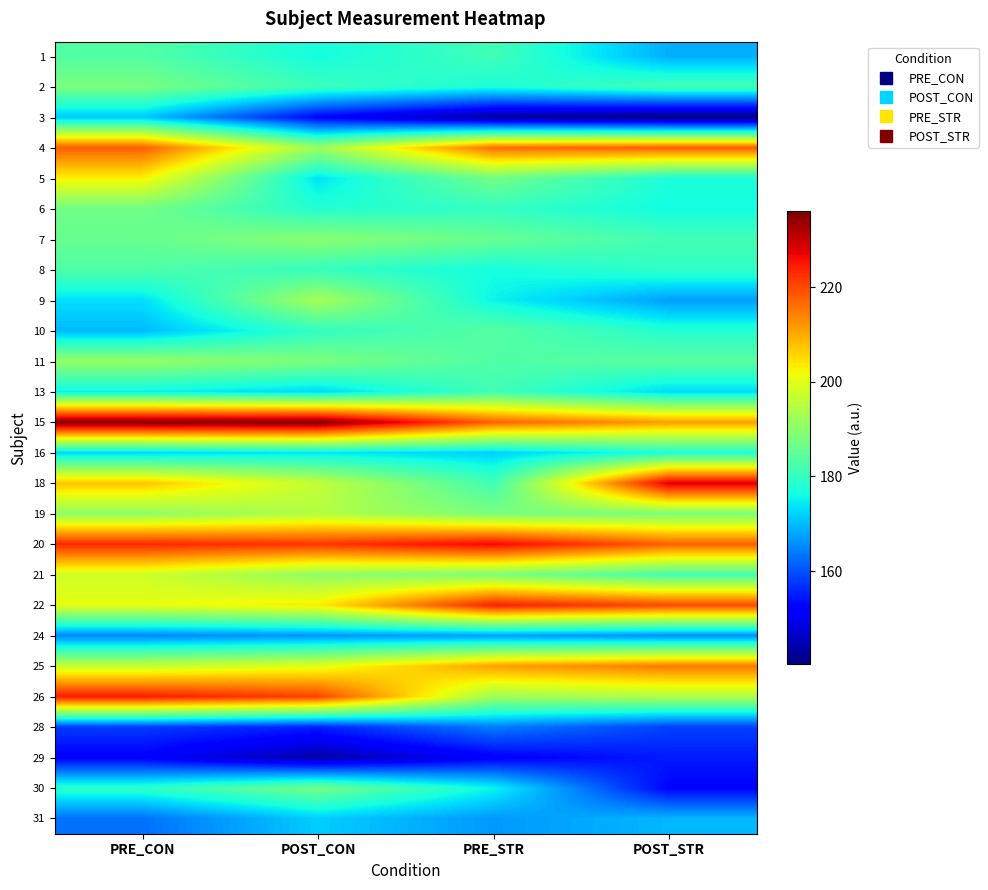

At PRE_CON, list the series in order from largest to smallest.

15, 26, 20, 4, 18, 5, 22, 21, 25, 11, 19, 2, 6, 7, 1, 8, 30, 13, 9, 16, 3, 10, 24, 31, 28, 29